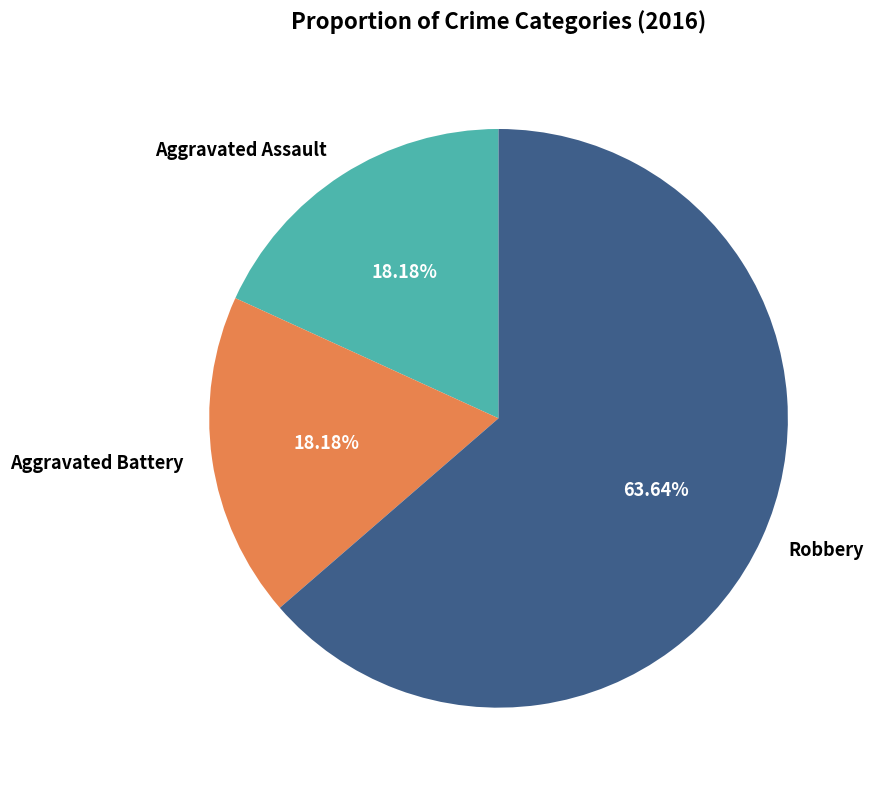

Is there any slice that represents more than half of the pie?

Yes